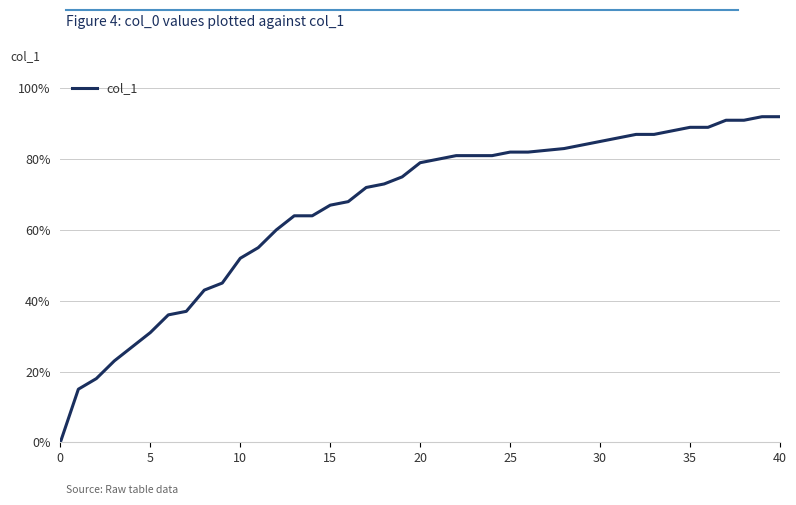

Does the chart display data point markers on the line(s)?

No